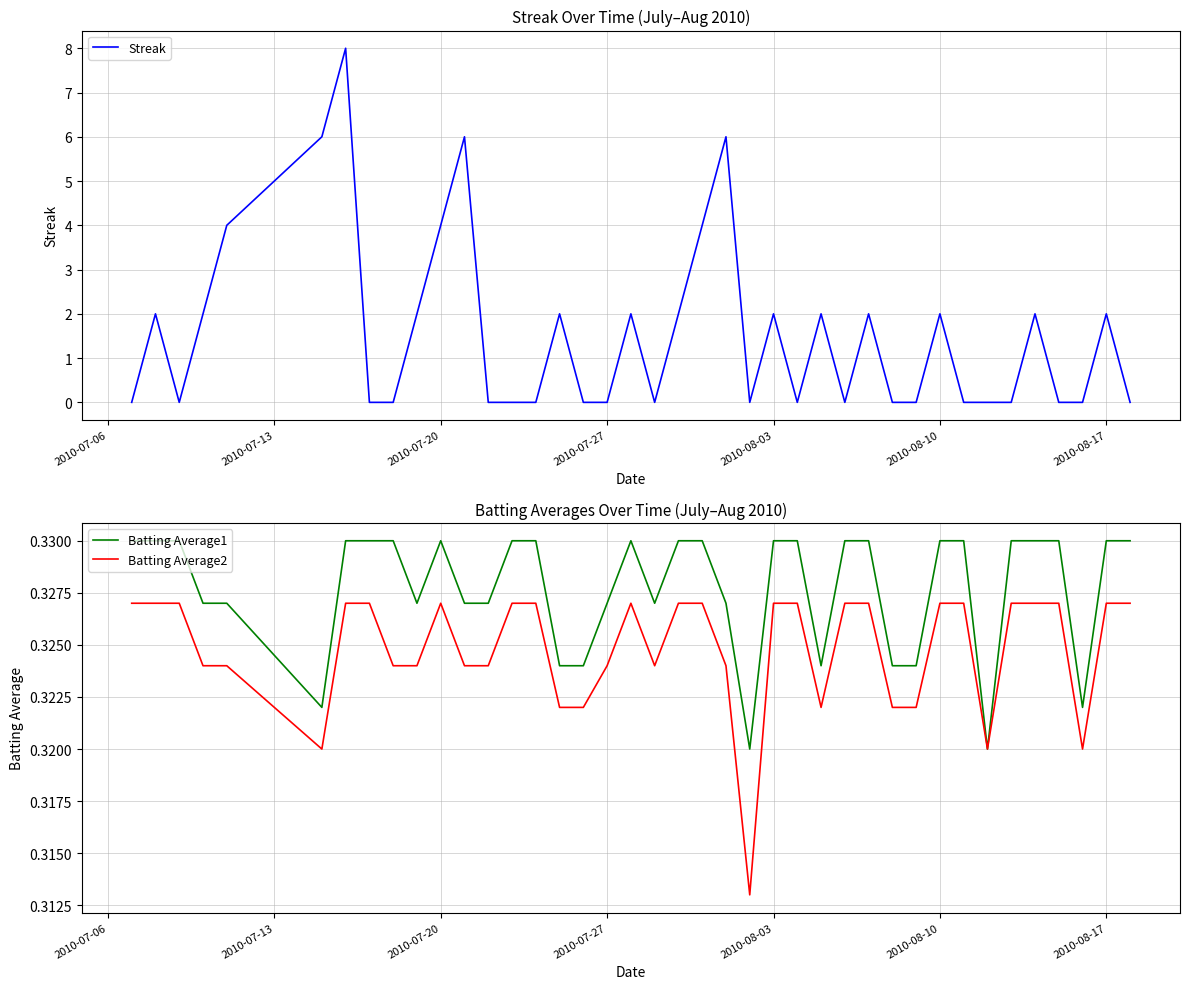

At which category does Batting Average2 reach its first local peak?

2010-07-20